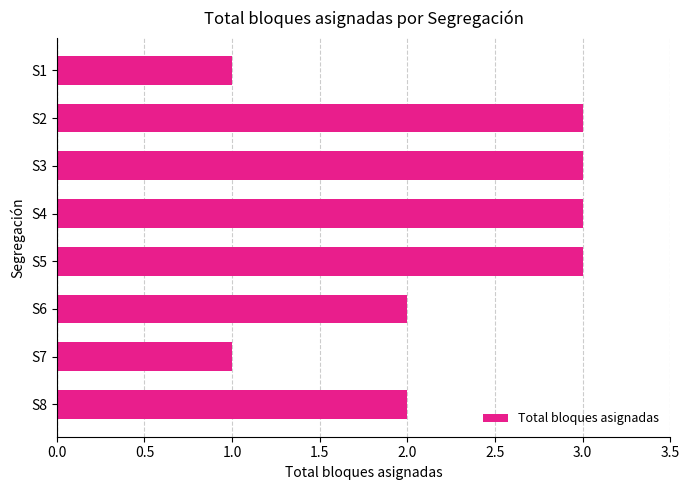

Reading bottom to top, transcribe all the data shown in this chart.

2	1	2	3	3	3	3	1